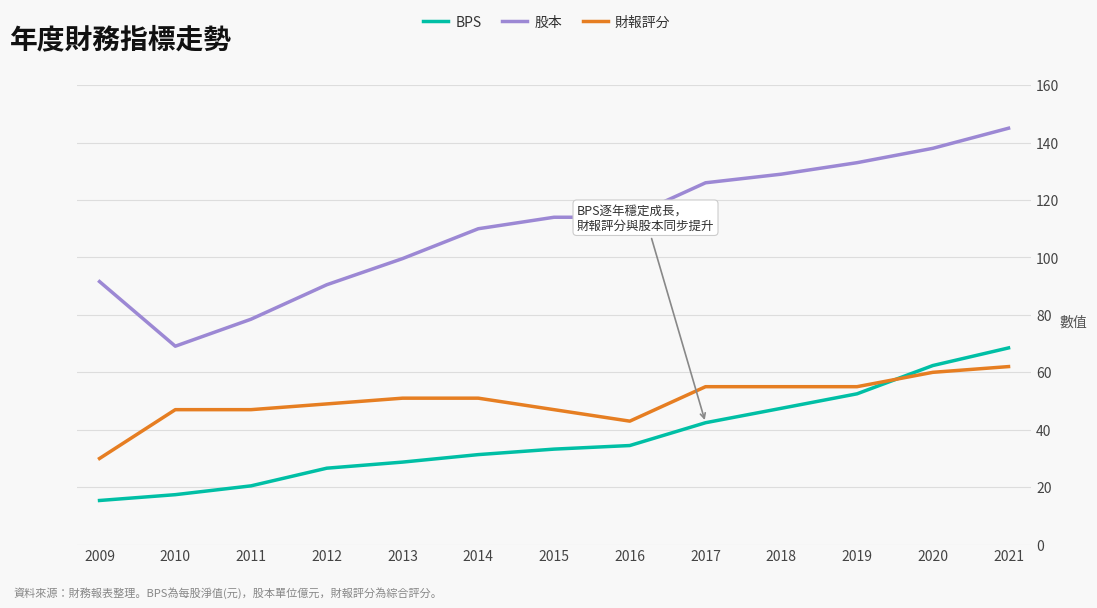

How many categories are shown in the chart?

13